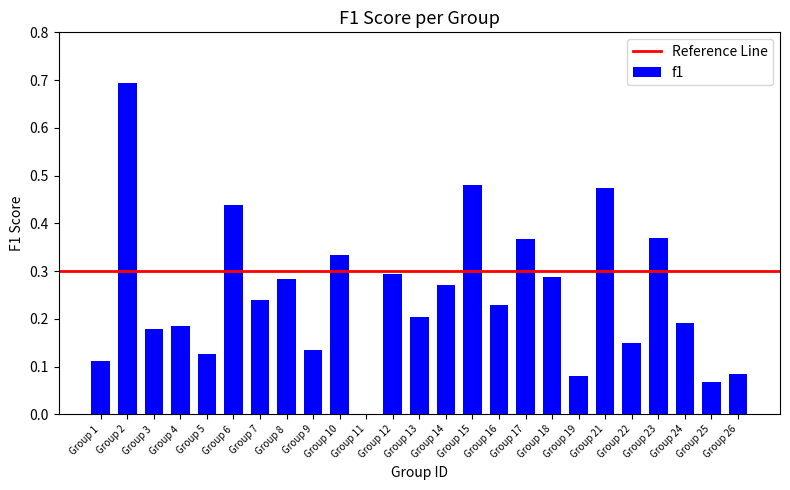

Which label corresponds to the largest value in the chart?

Group 2